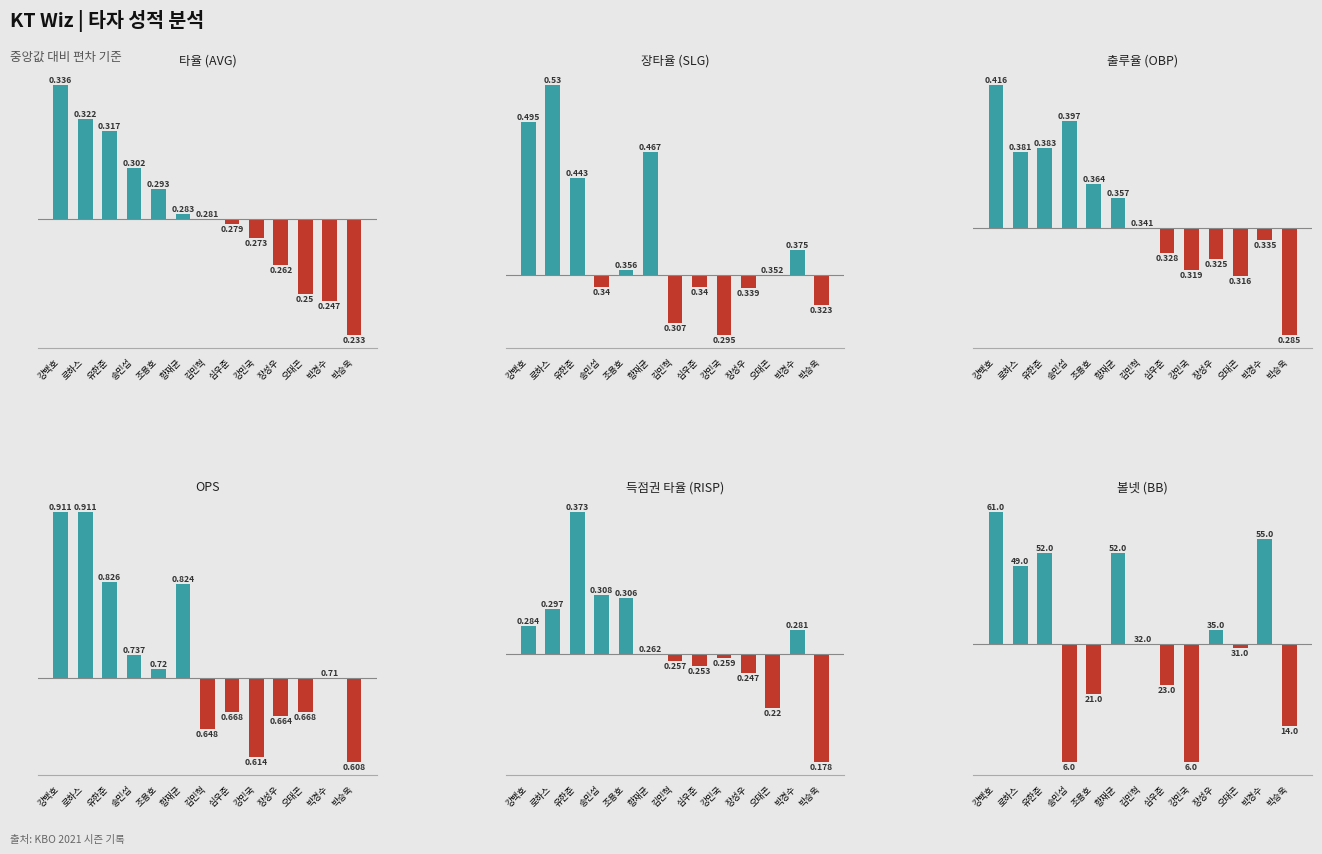

Rank the series by their maximum value, from lowest to highest.

AVG, OBP, RISP, SLG, OPS, BB